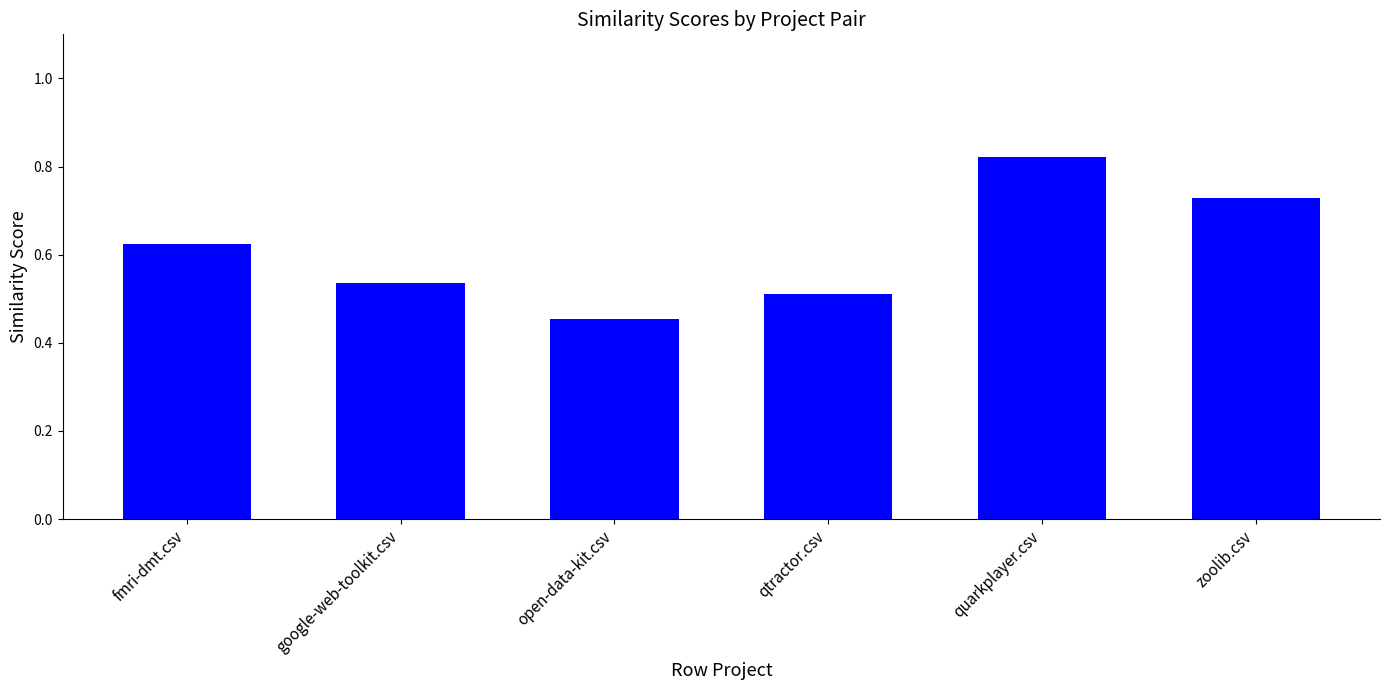

How many distinct data groups are displayed?

1